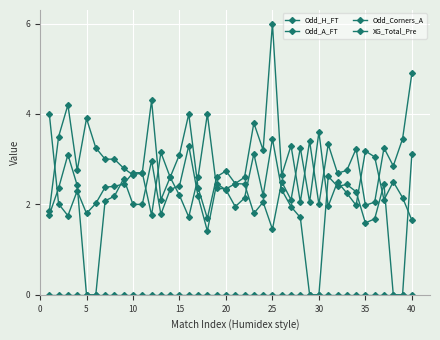

Which category has the lowest value across all series?

5